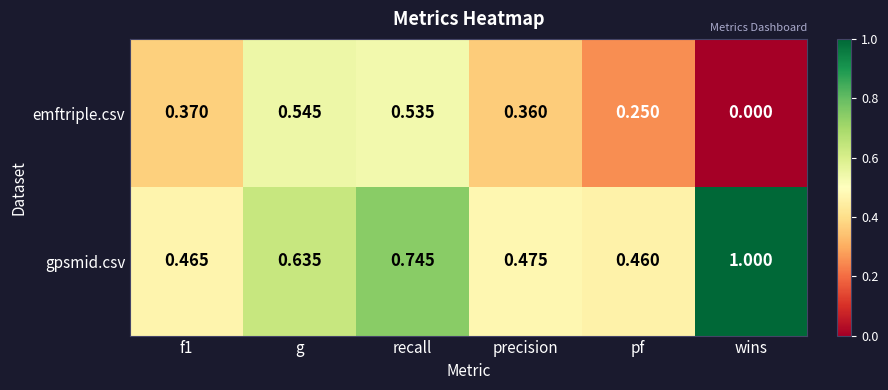

List the series in order of their peak value, lowest first.

emftriple.csv, gpsmid.csv